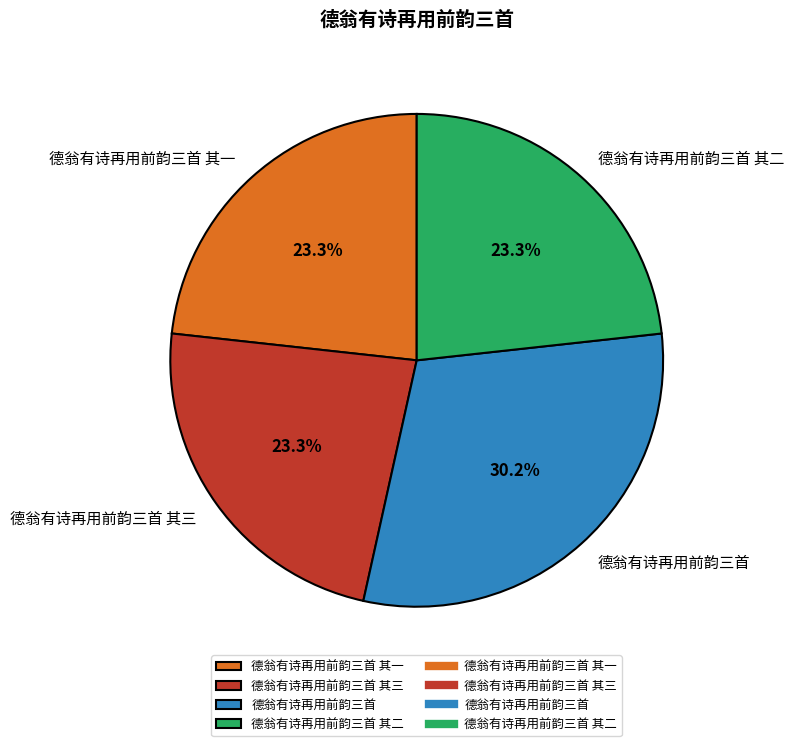

Approximately how many times larger is the value at 德翁有诗再用前韵三首 其二 compared to 德翁有诗再用前韵三首?

0.8